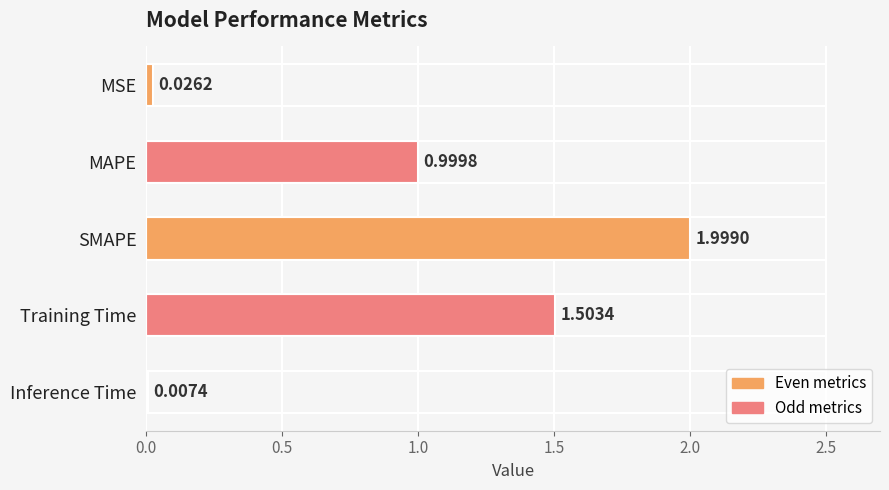

Does the chart contain stacked bars?

No